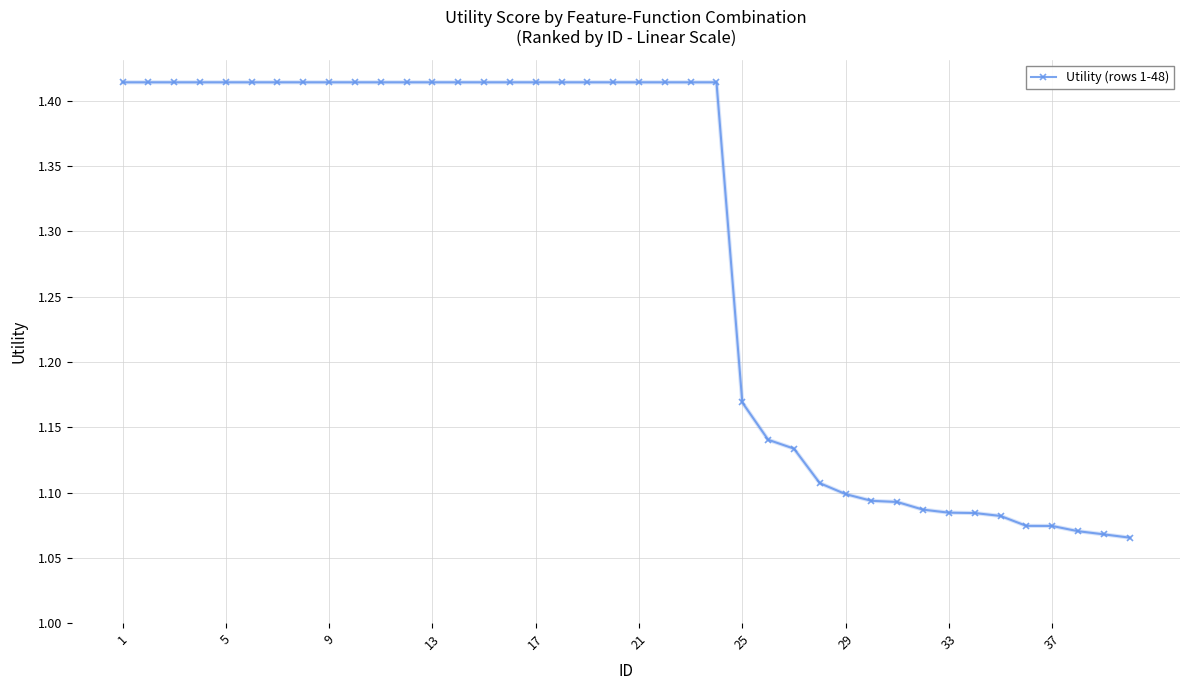

Count the values in the range 1 to 2.

40